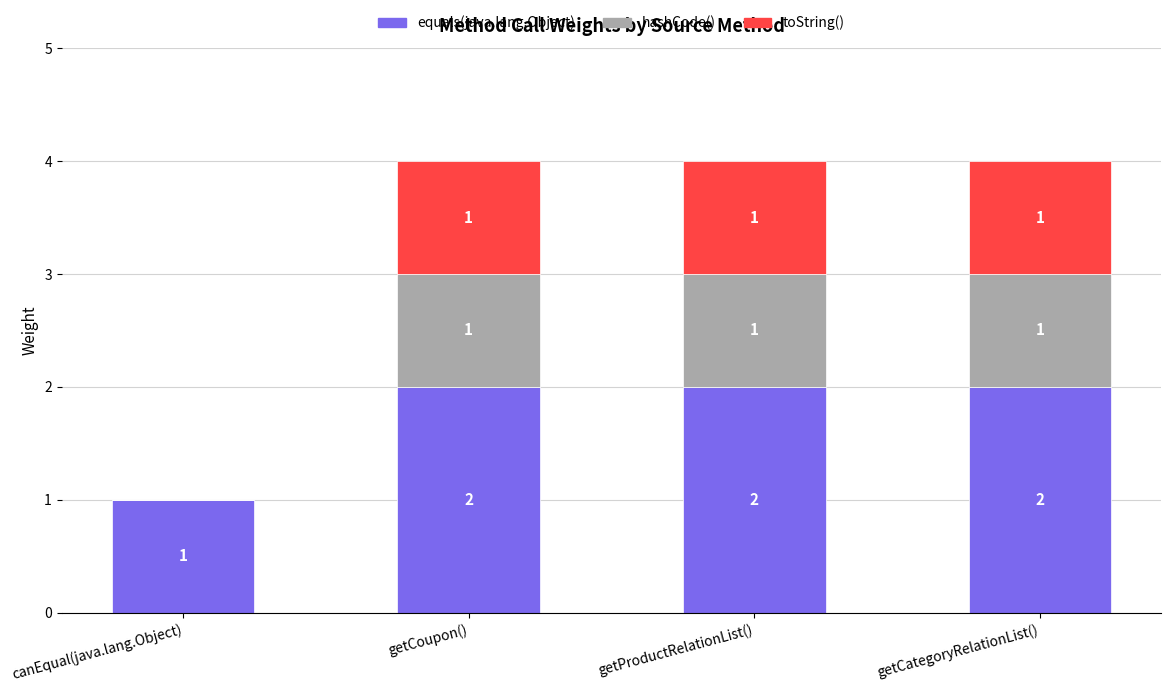

What is the total value across all series at getProductRelationList()?

4